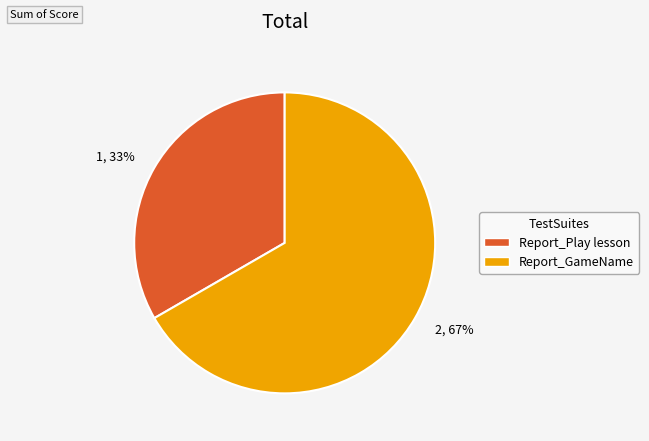

How many segments does this pie chart have?

2